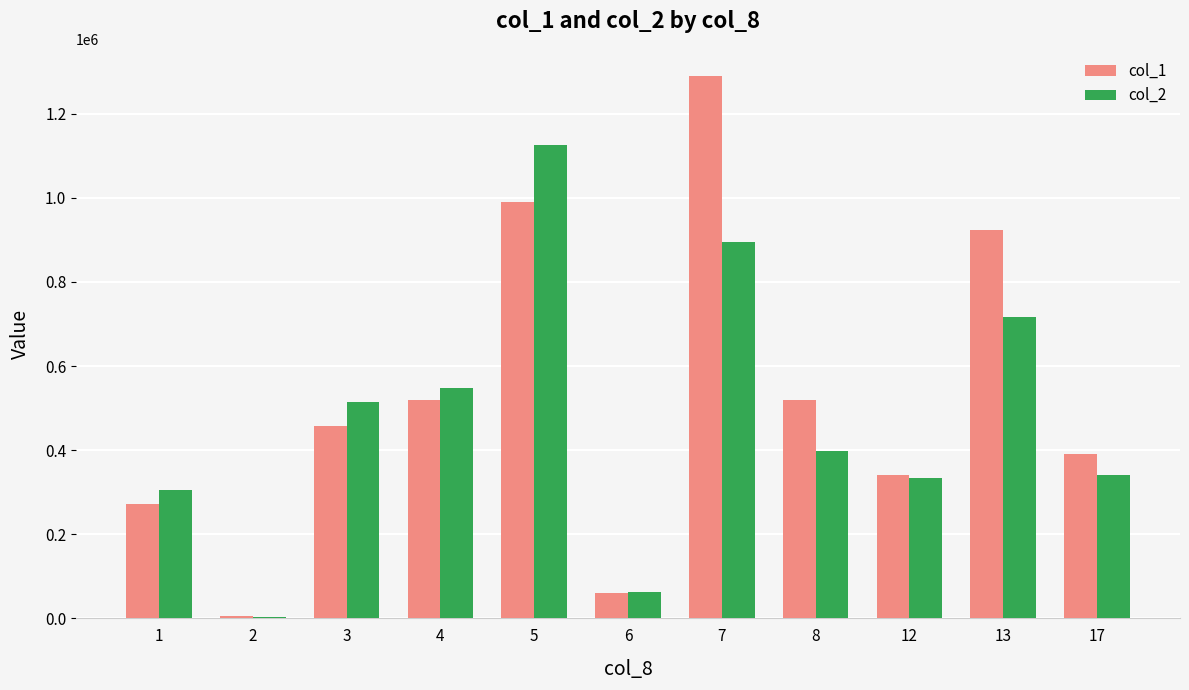

Rank the series by their average value, from lowest to highest.

col_2, col_1